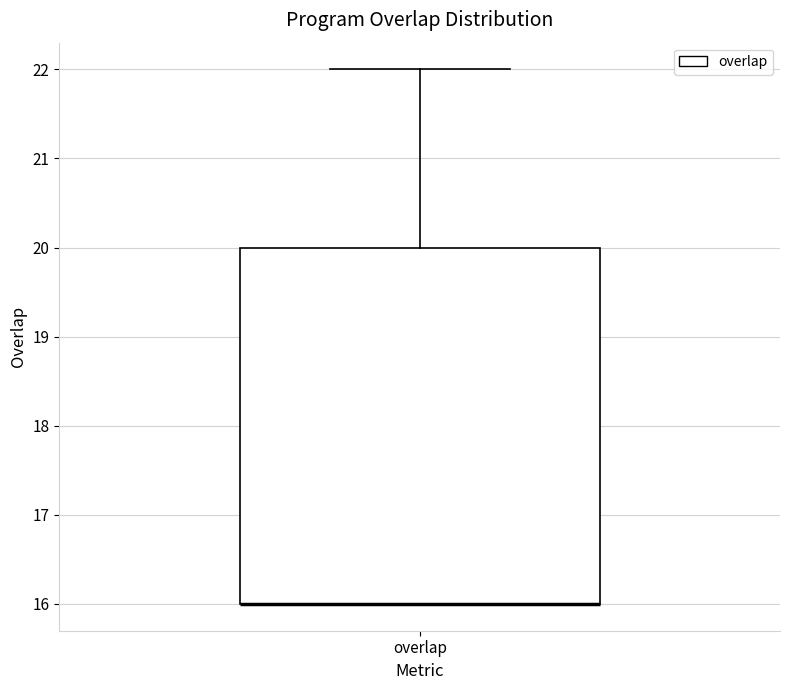

Where is the upper edge of the box for overlap on the y-axis? The values are not printed on the chart, so give them approximately, as read against the axis.

20